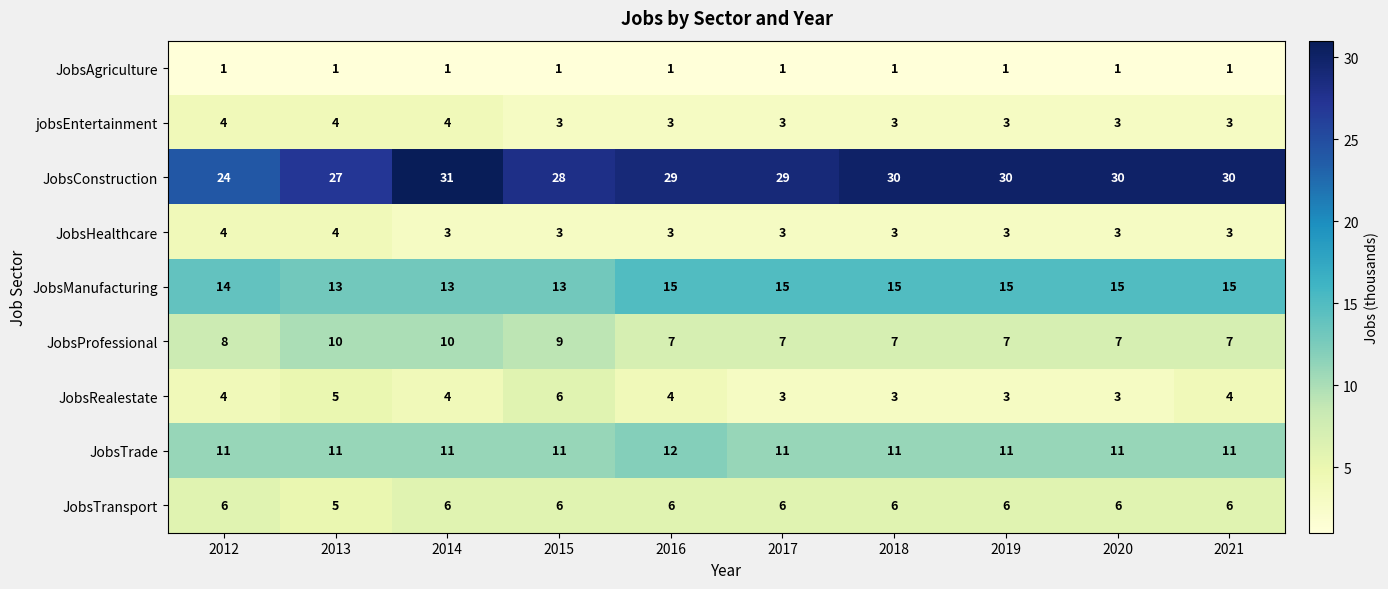

Which series has the largest range (max minus min)?

JobsConstruction